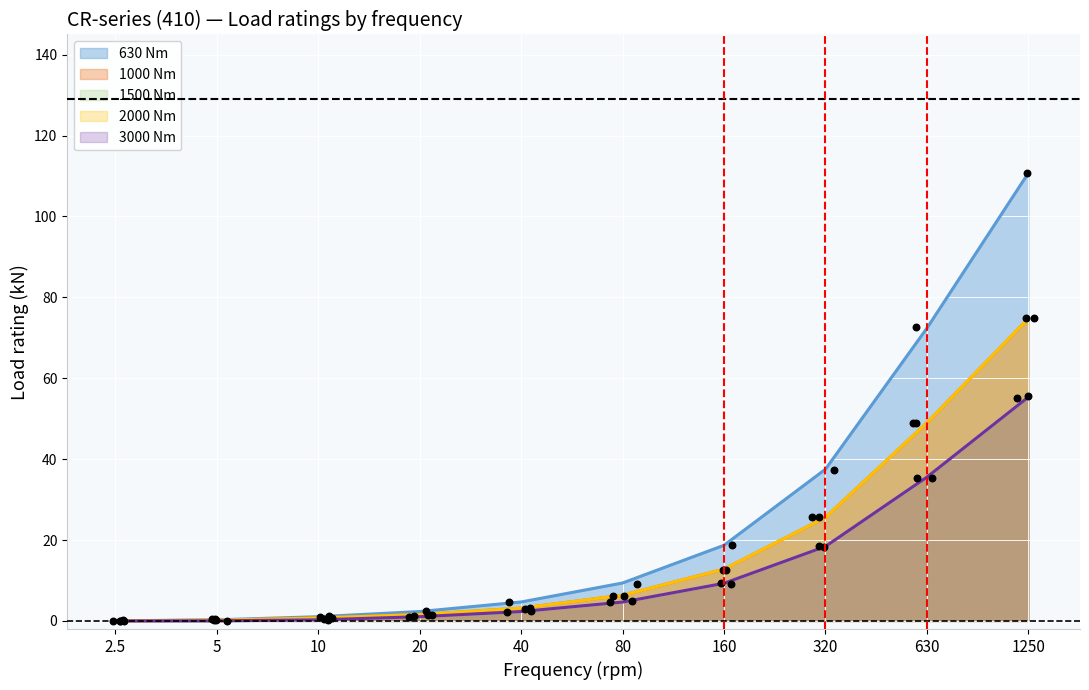

At how many categories does at least one series exceed 40?

2